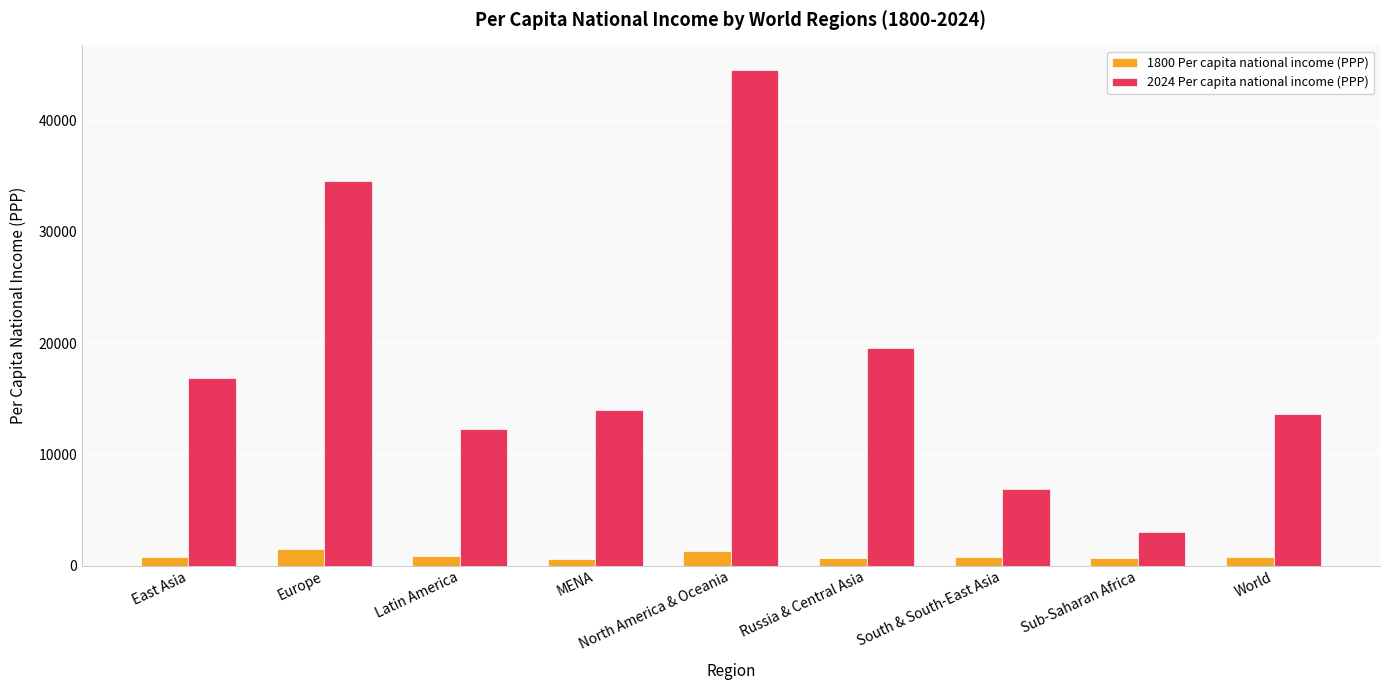

Rank the series at Europe from highest to lowest value.

2024 Per capita national income (PPP), 1800 Per capita national income (PPP)